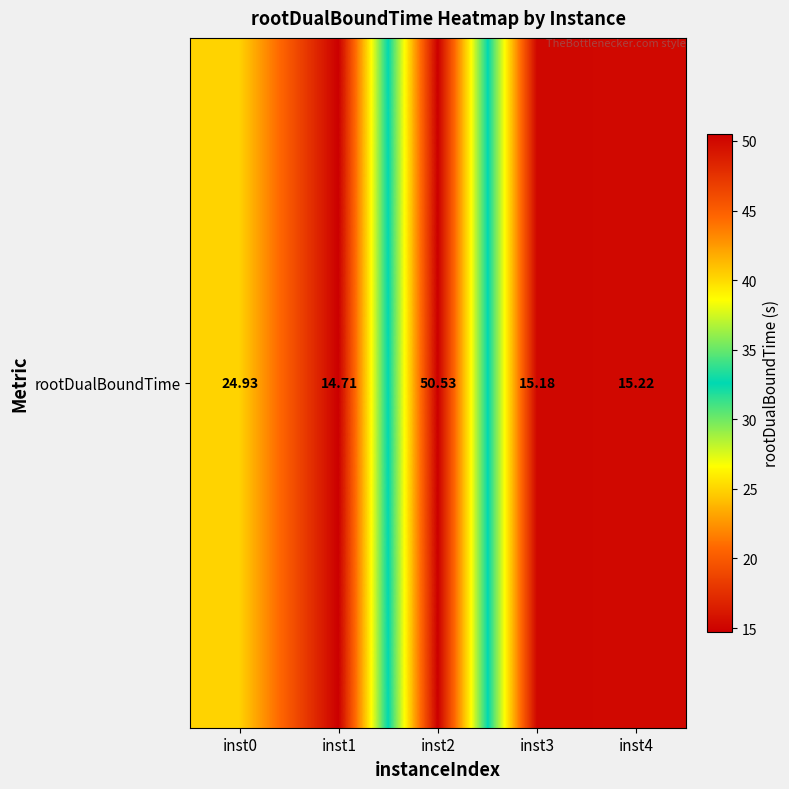

At which label does the data first exceed 15?

inst0